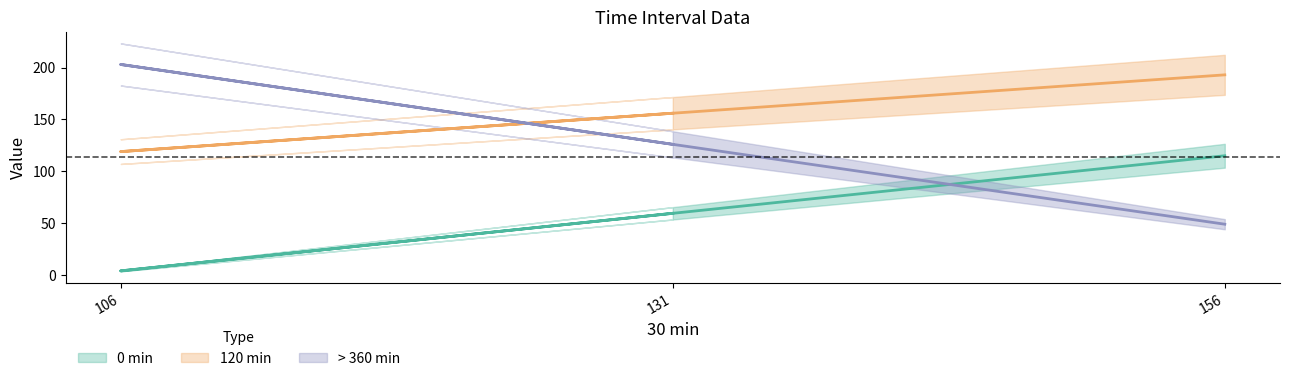

Reading left to right, what are all the values shown in this chart?

0 min: 156=115.0	106=4.0	131=59.5
120 min: 156=193.0	106=119.0	131=156.0
> 360 min: 156=49.0	106=203.0	131=126.0